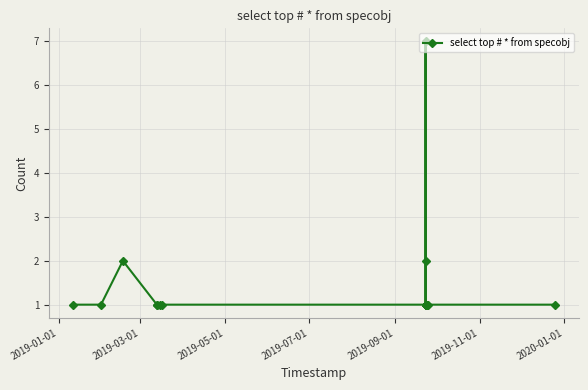

Does the chart have visible grid lines?

Yes